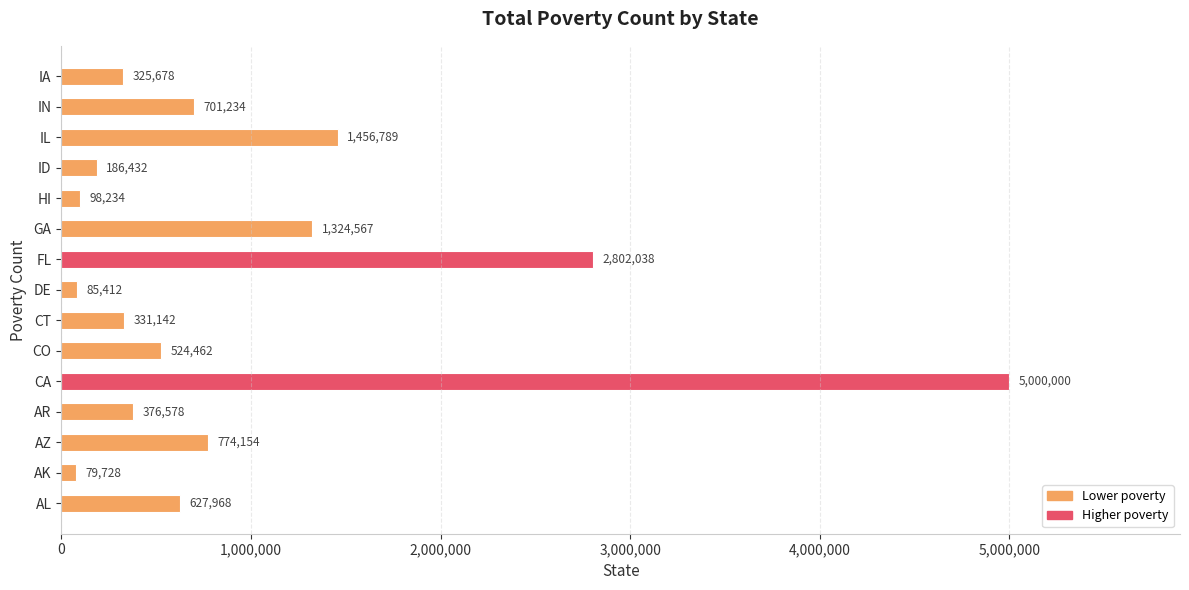

At which category does the chart reach its minimum across all series?

AK